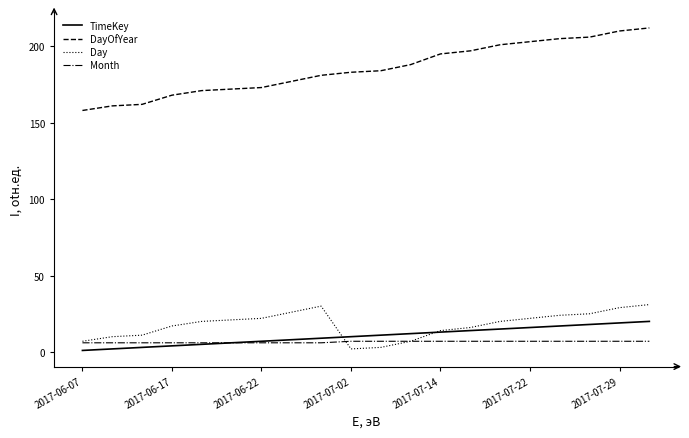

What is the difference between the maximum and minimum values in the Day series?

29